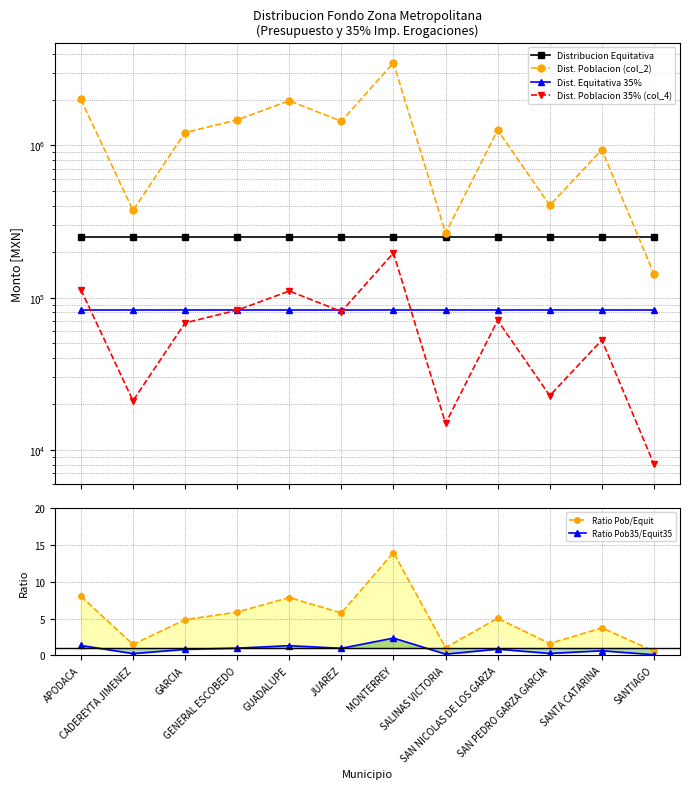

Between which two adjacent categories do Dist. Poblacion 35% (col_4) and Dist. Equitativa 35% first intersect?

APODACA and CADEREYTA JIMENEZ